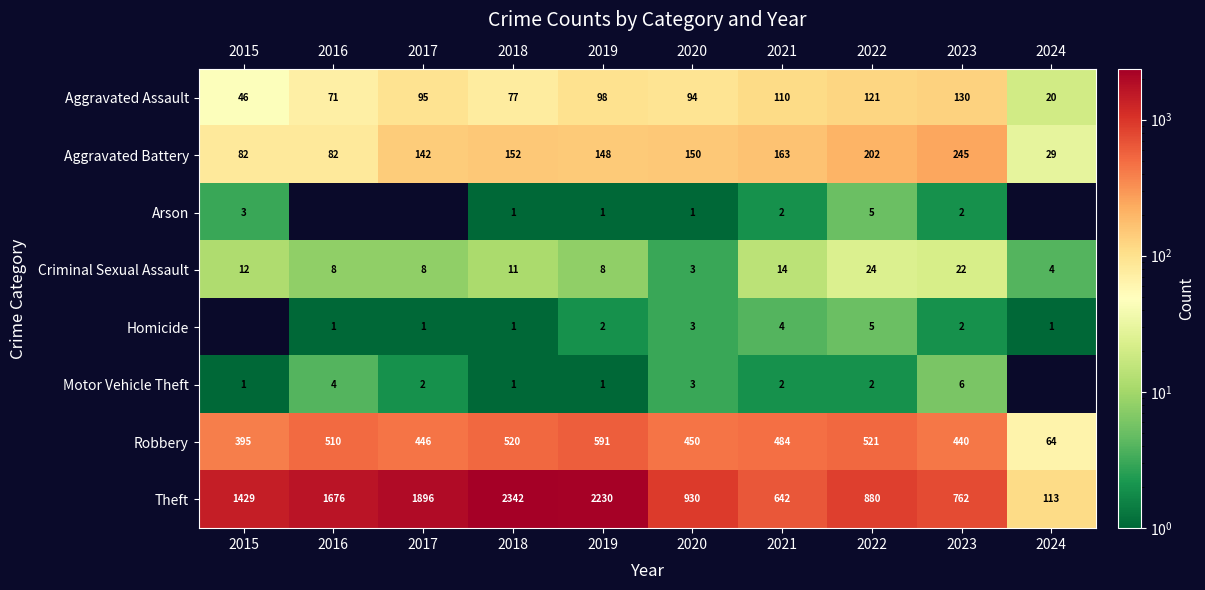

The value of Arson at 2021 is 2. True or false?

True